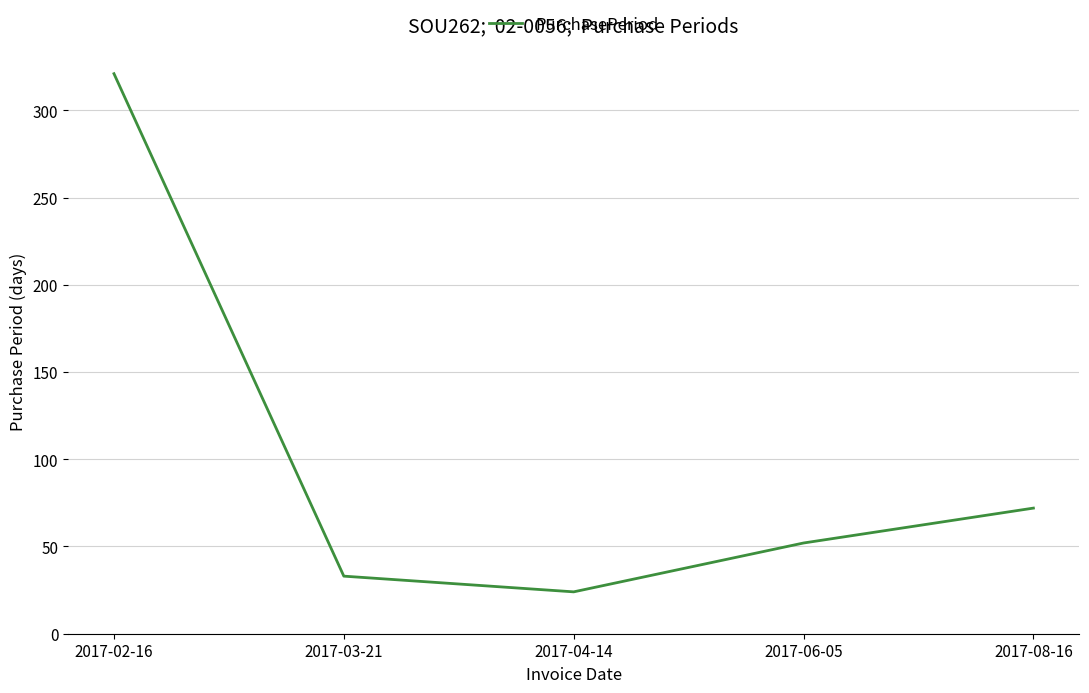

Approximately how many times larger is the value at 2017-03-21 compared to 2017-04-14?

1.4